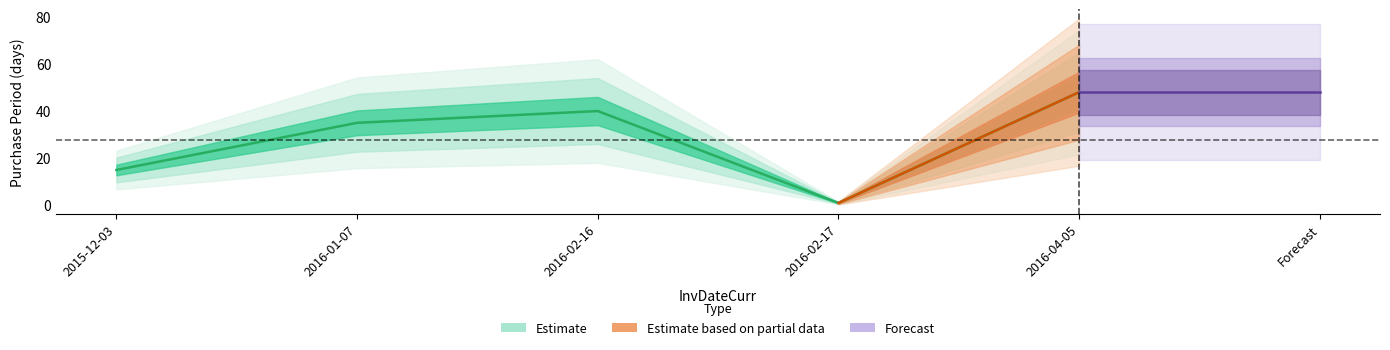

What is the label of the 1st point from the right?

2016-04-05